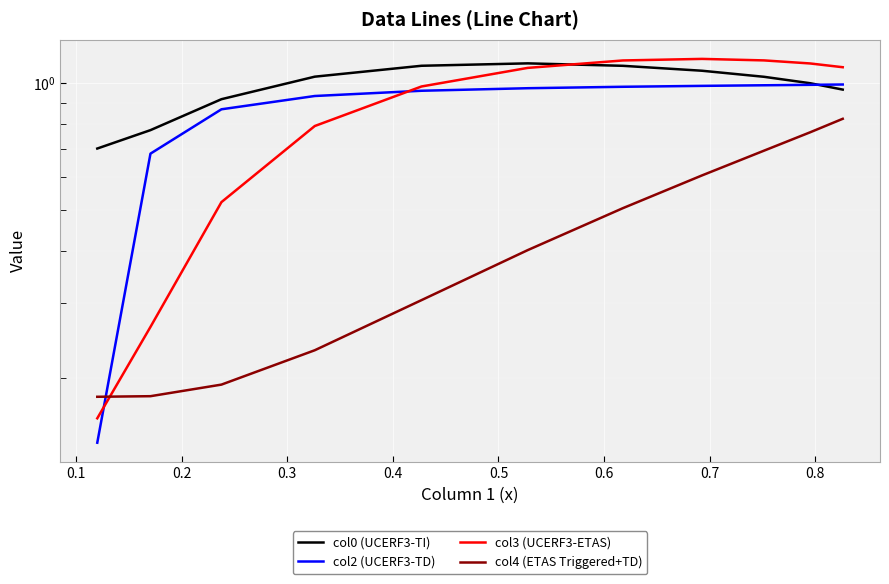

How many lines are shown in the chart?

4